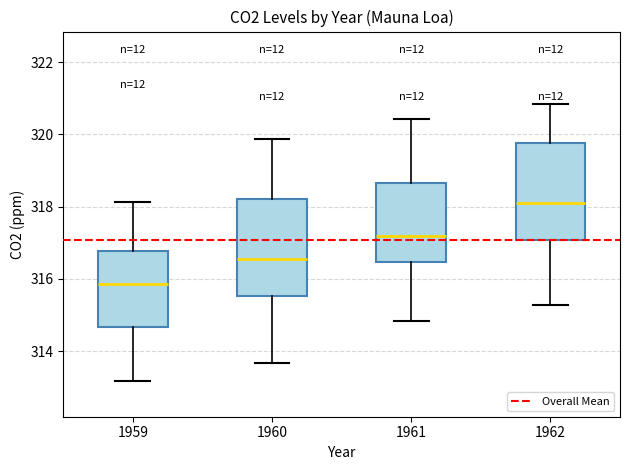

Reading left to right, read every box against the y-axis: the position of its median line, the range the box covers, and the ends of its whiskers. The values are not printed on the chart, so give them approximately, as read against the axis.

1959: median 315.8, box 314.6 to 316.8, whiskers 313.2 to 318.2
1960: median 316.6, box 315.6 to 318.2, whiskers 313.6 to 319.8
1961: median 317.2, box 316.4 to 318.6, whiskers 314.8 to 320.4
1962: median 318.0, box 317.0 to 319.8, whiskers 315.2 to 320.8